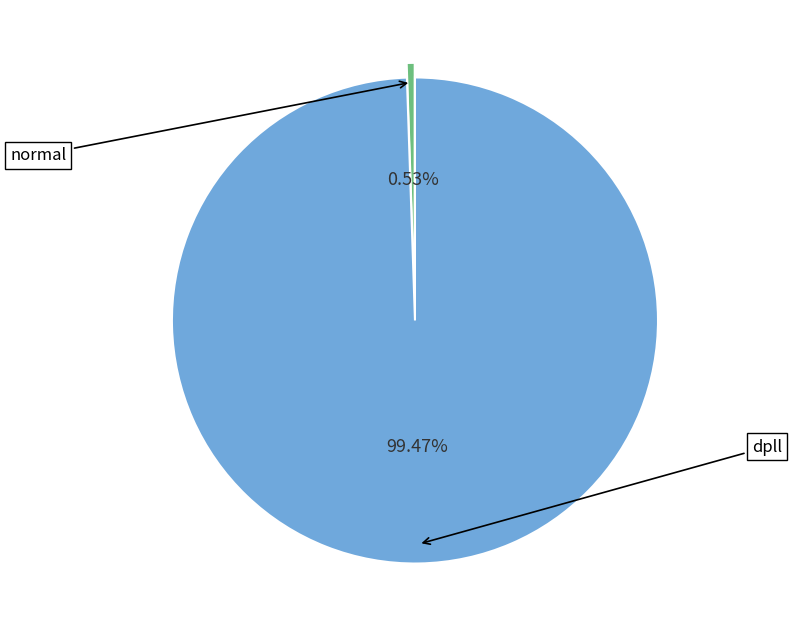

To the nearest percent, what portion does normal represent?

1%